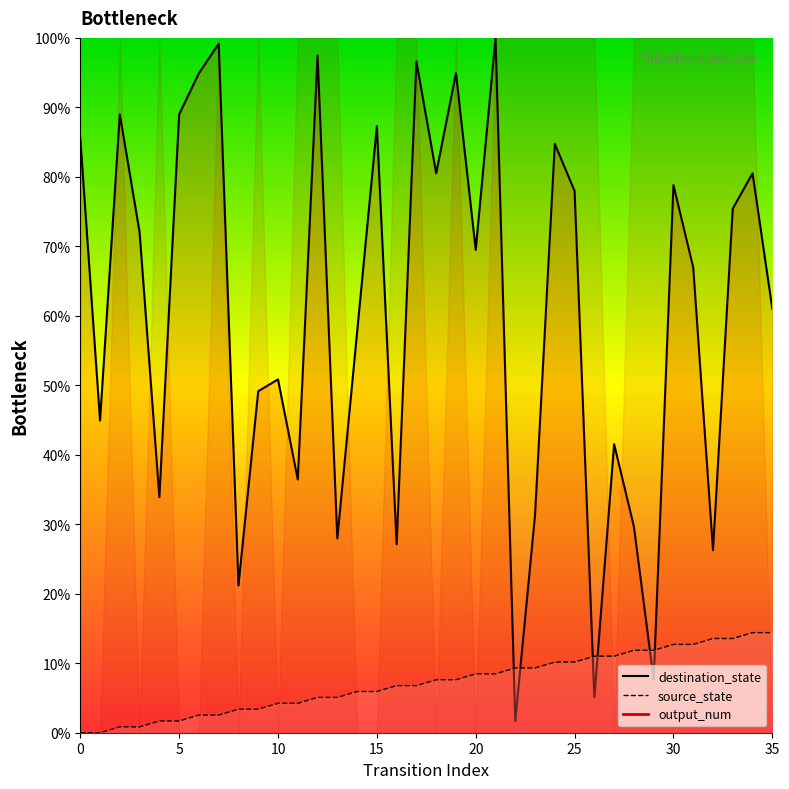

What is the spread (max minus min) of values at 11?

32.2